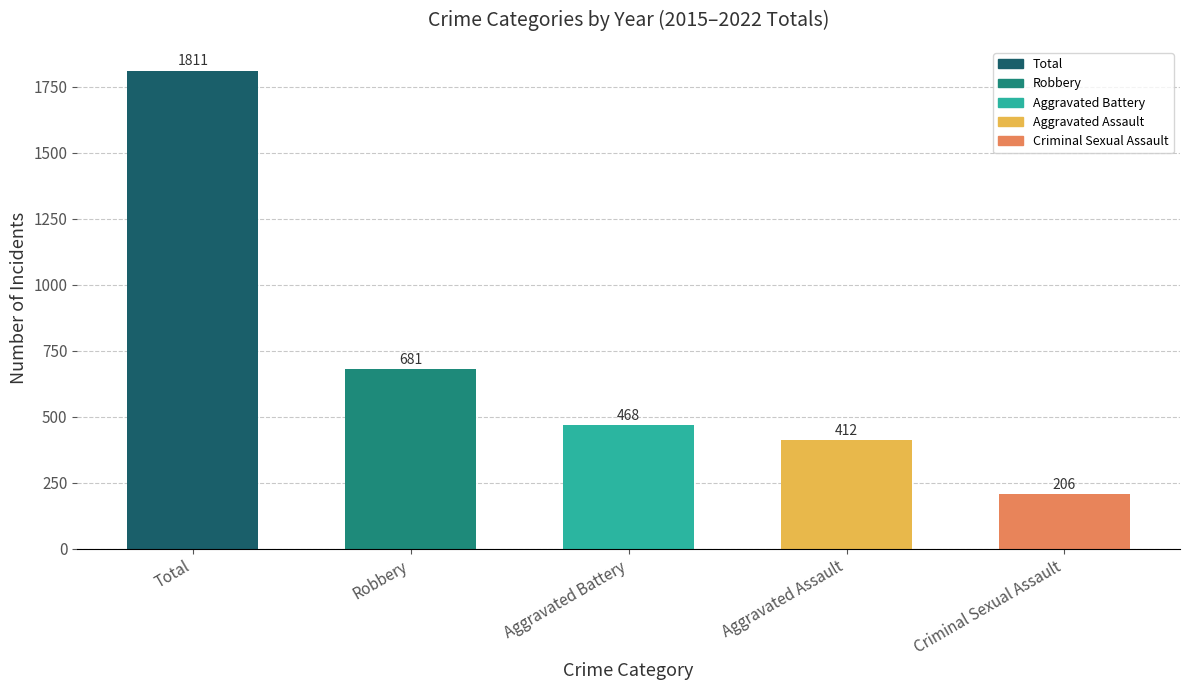

What is the change in value from Robbery to Criminal Sexual Assault?

-475